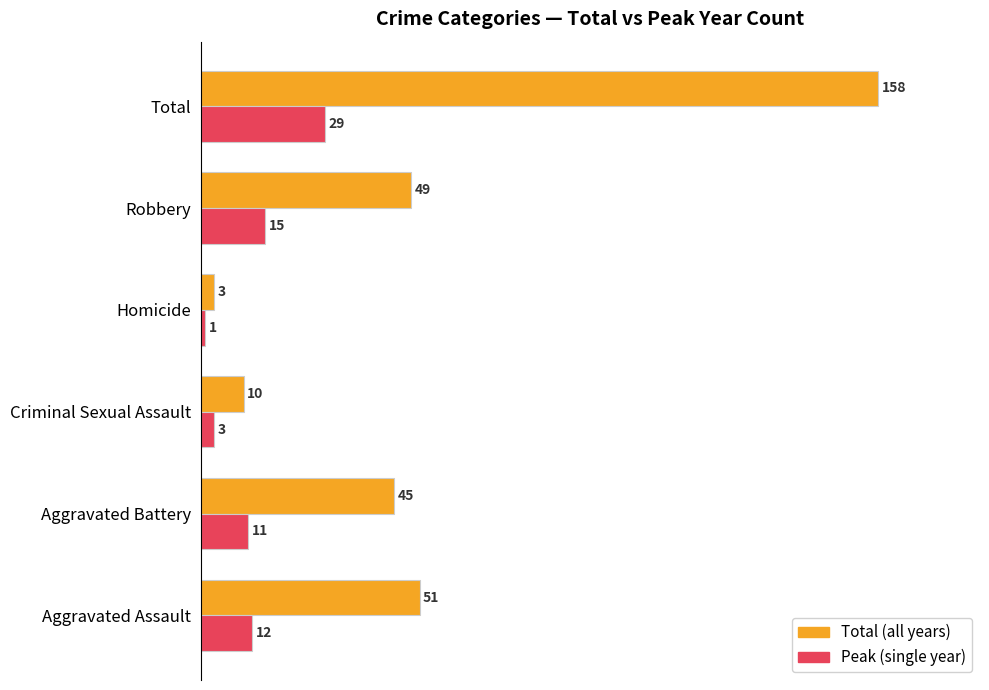

What are all the series names shown in the legend?

Total (all years), Peak (single year)